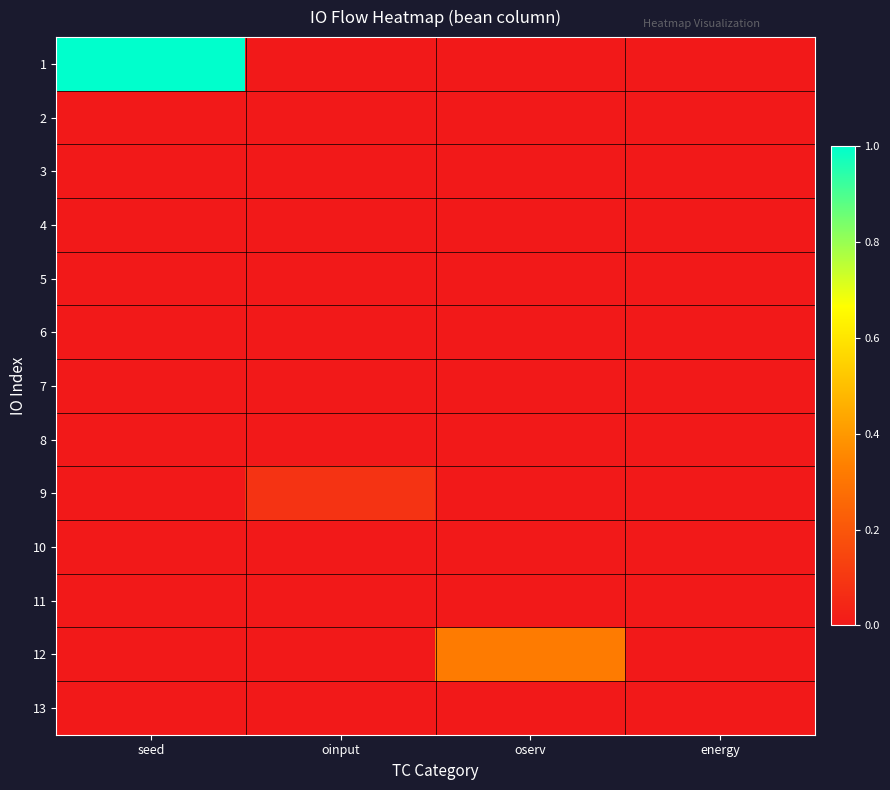

At which category is the sum across all series the highest?

seed